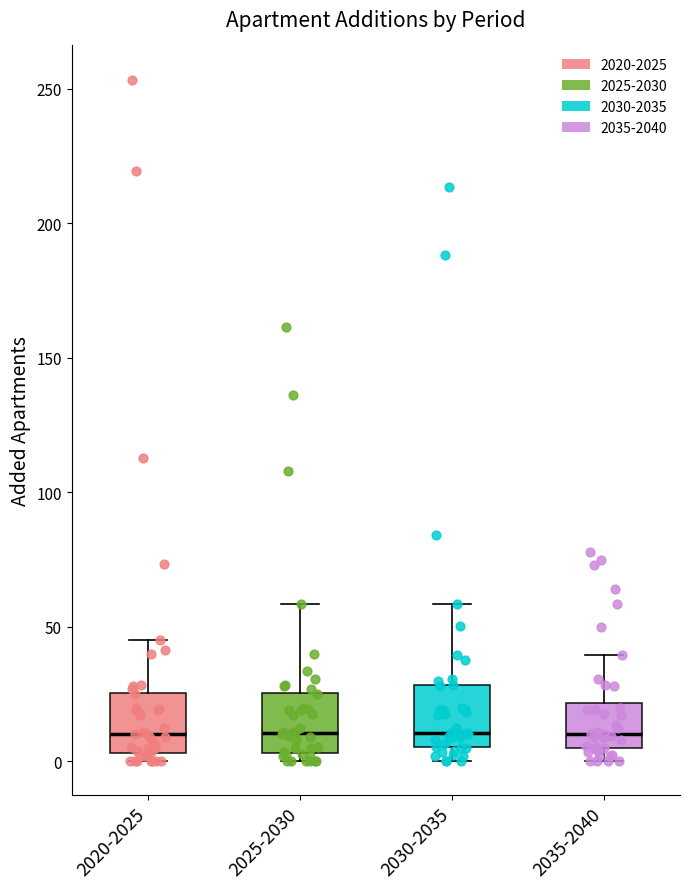

Reading left to right, transcribe this box plot: for each box, give where its median line is, the range the box spans, and where its two whiskers end, as read against the y-axis. The values are not printed on the chart, so give them approximately, as read against the axis.

2020-2025: median 10, box 5 to 25, whiskers 0 to 45
2025-2030: median 10, box 5 to 25, whiskers 0 to 60
2030-2035: median 10, box 5 to 30, whiskers 0 to 60
2035-2040: median 10, box 5 to 20, whiskers 0 to 40